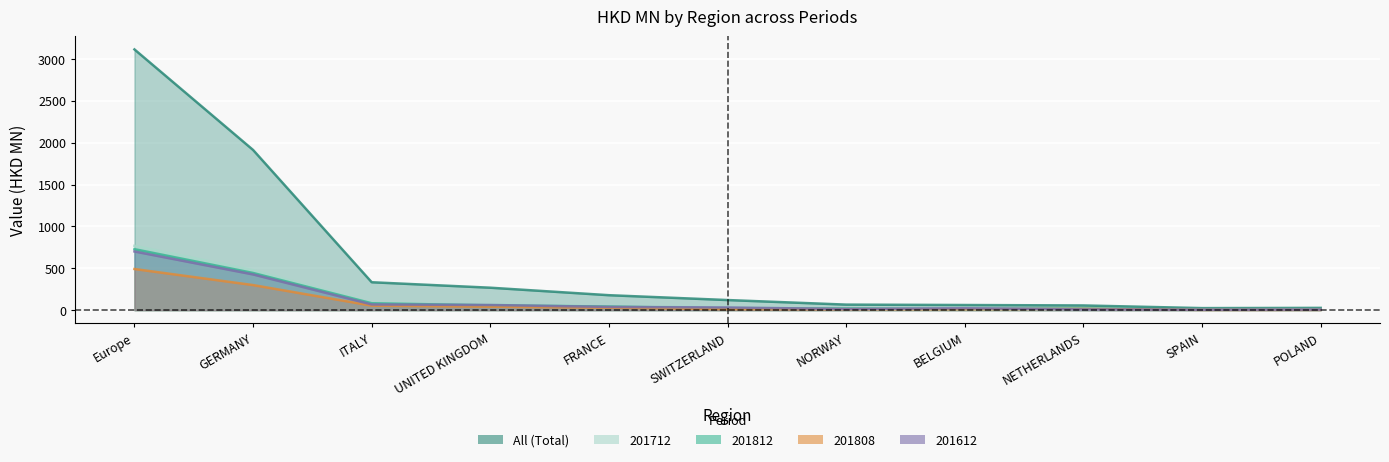

Reading left to right, extract all data points from this chart.

All: 3116.4	1914.7	333.6	268.3	178.8	120.8	66.2	61.4	56.2	24.4	27.2
201812: 729.1	444.4	82.5	57.4	43.4	20.3	20.3	14.4	19.3	6.6	5.4
201808: 491.7	299.7	53.9	41.3	28.9	12.2	11.2	10.5	15.0	3.2	3.6
201612: 701.4	426.9	68.2	61.9	38.7	32.2	13.5	22.6	9.0	5.1	7.0
201712: 769.3	477.4	84.2	71.7	43.8	39.9	11.6	8.0	7.5	4.2	7.7